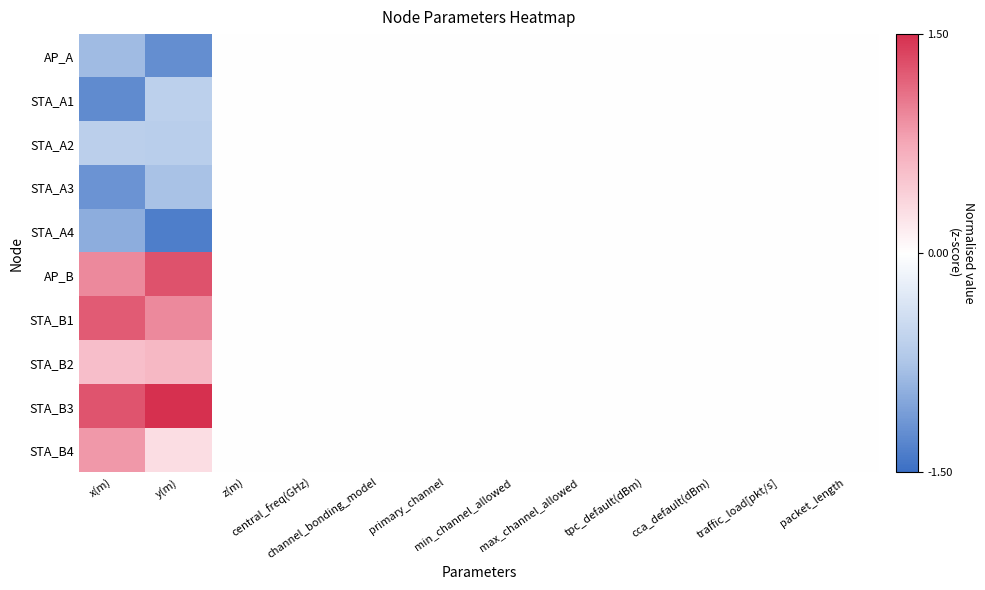

What is the maximum value shown in the chart?

1.5